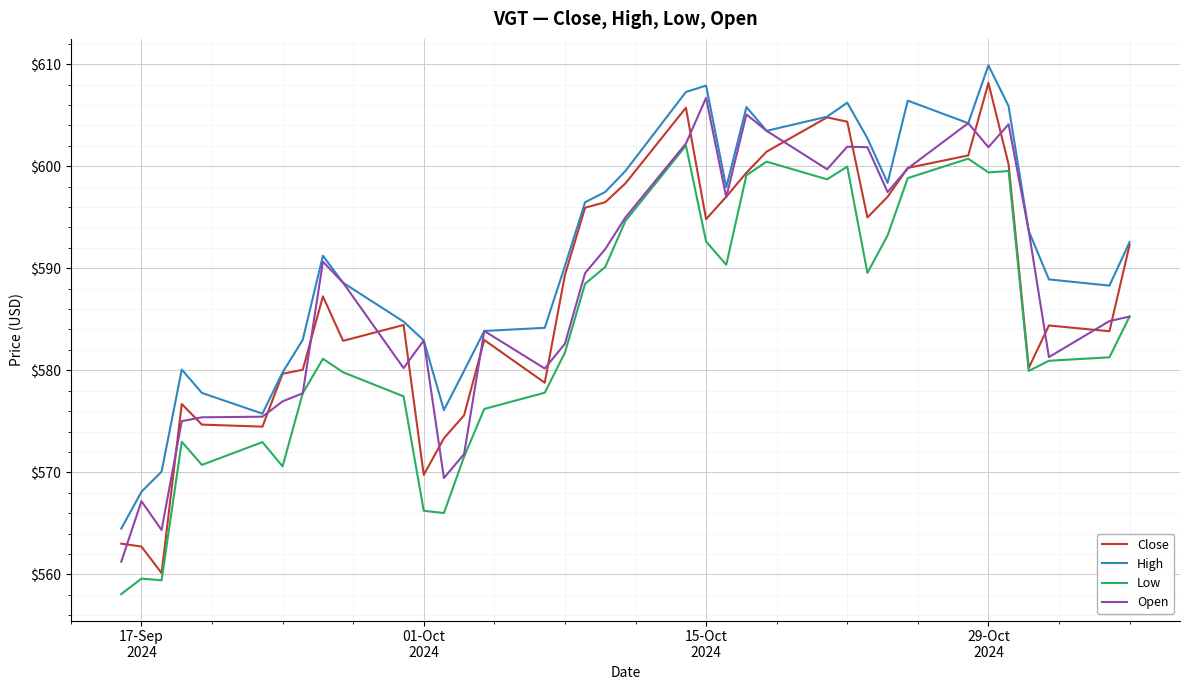

True or false: Low has more than 2 interior local peaks.

True